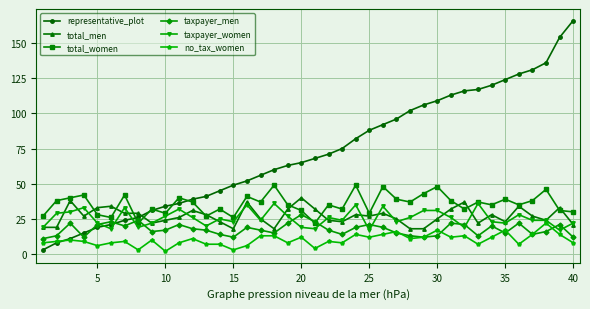

Which series has the largest range (max minus min)?

representative_plot